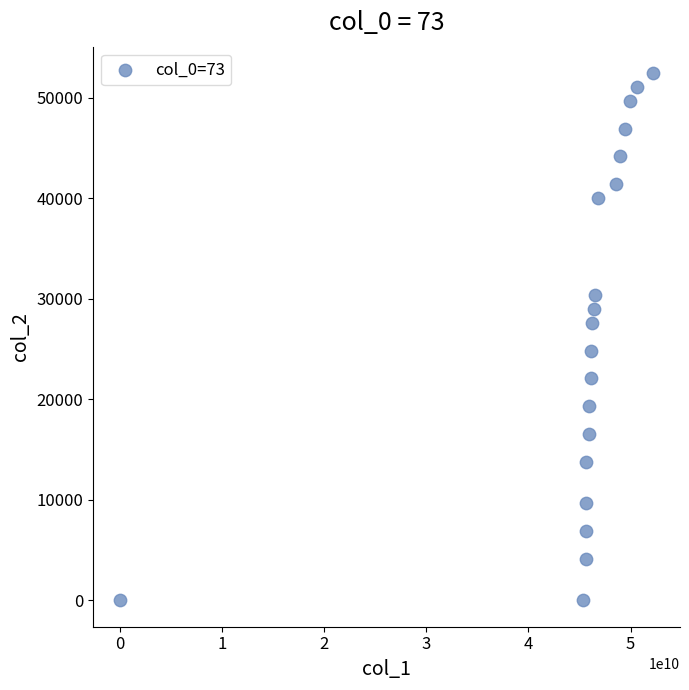

What is the range of Y values (max minus min)?

52440